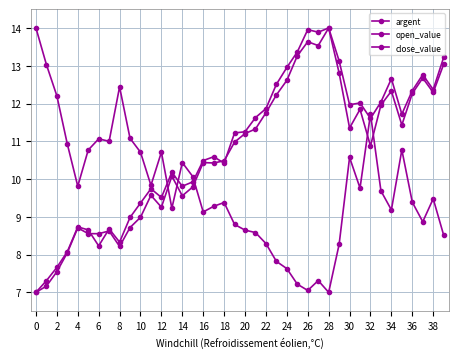

How many lines are shown in the chart?

3